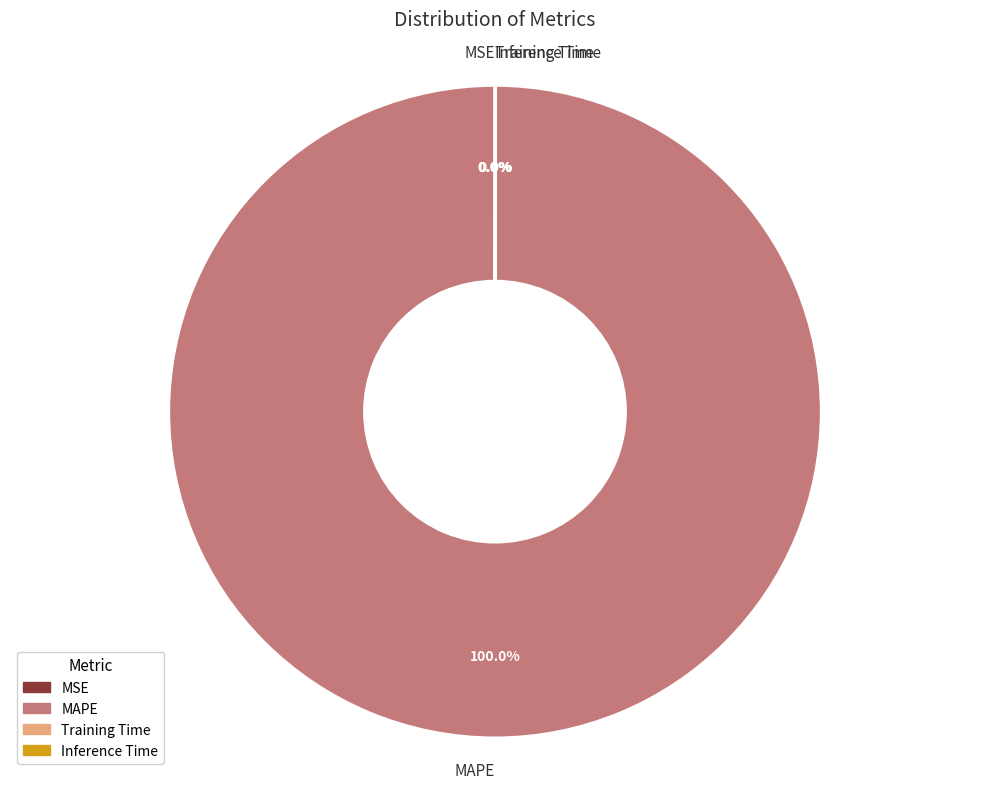

What is the largest slice in the pie chart?

MAPE